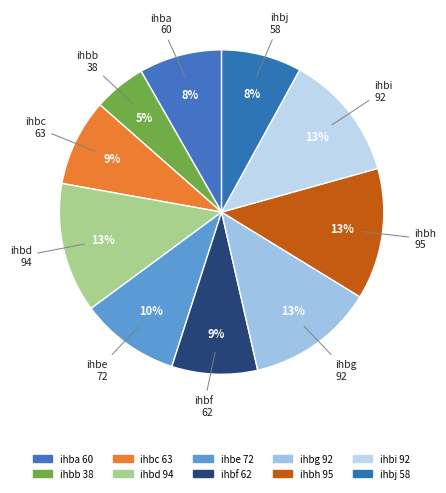

How many slices are in this pie chart?

10